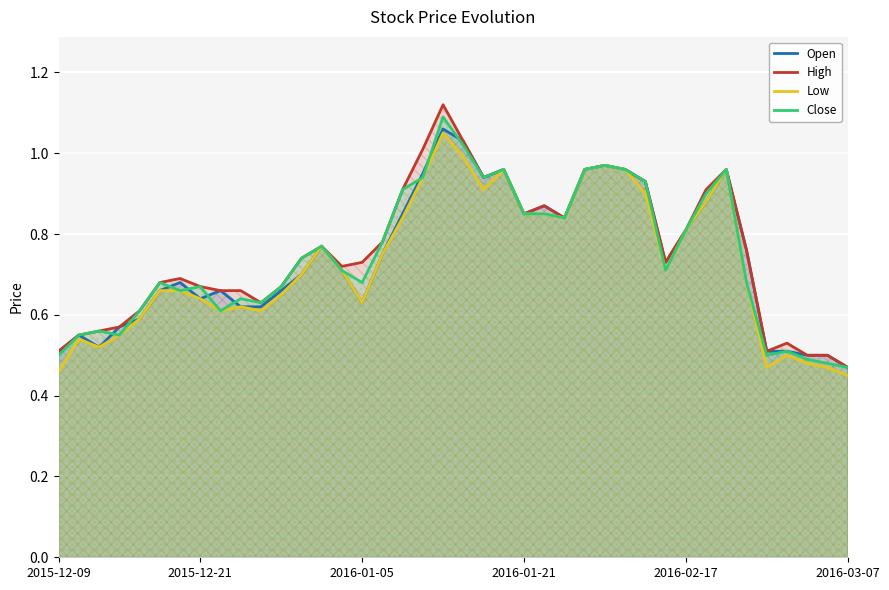

In High, how many points are higher than both neighbors (excluding endpoints)?

8